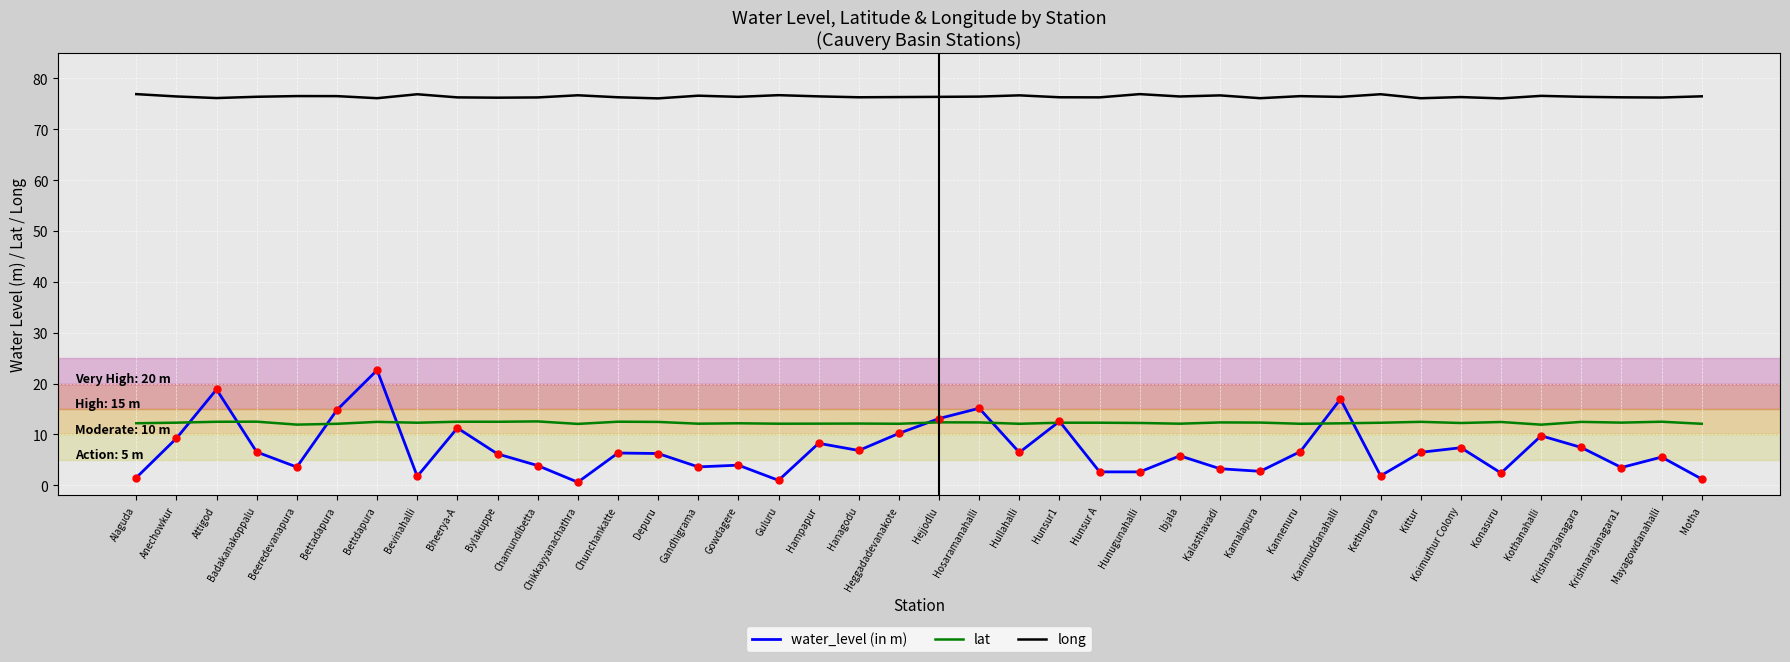

What position from the left is Kittur?

33